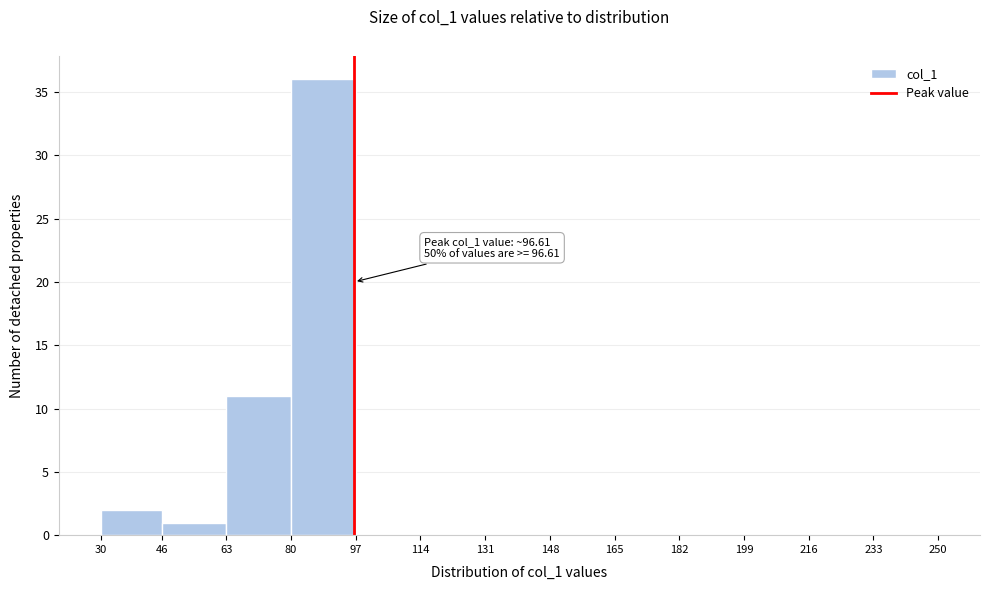

Which range on the x-axis has the tallest bar?

80 to 97